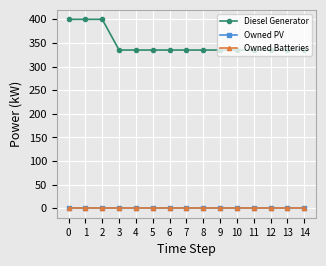

Which has a higher value, 5 or 13?

5